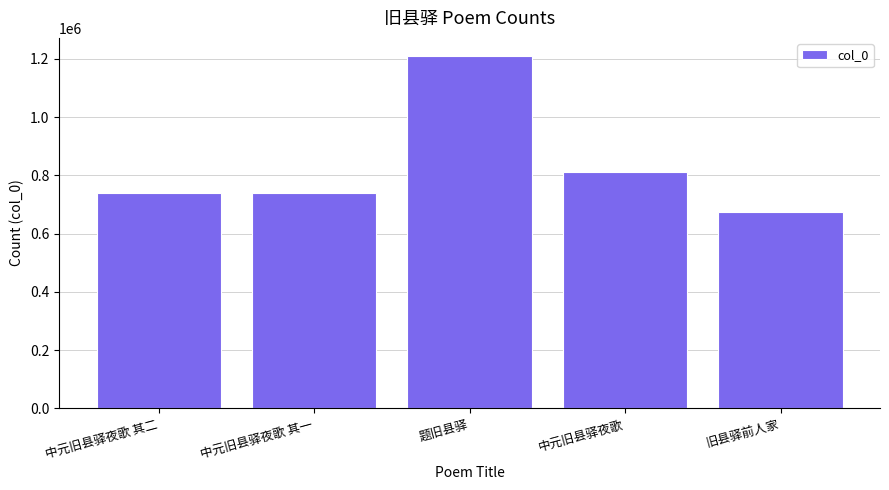

True or false: the data shows 740184 at 中元旧县驿夜歌 其一.

True